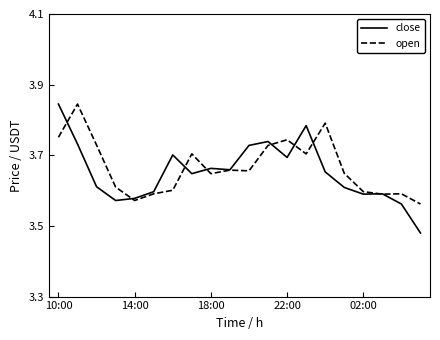

Which series has the largest range (max minus min)?

close